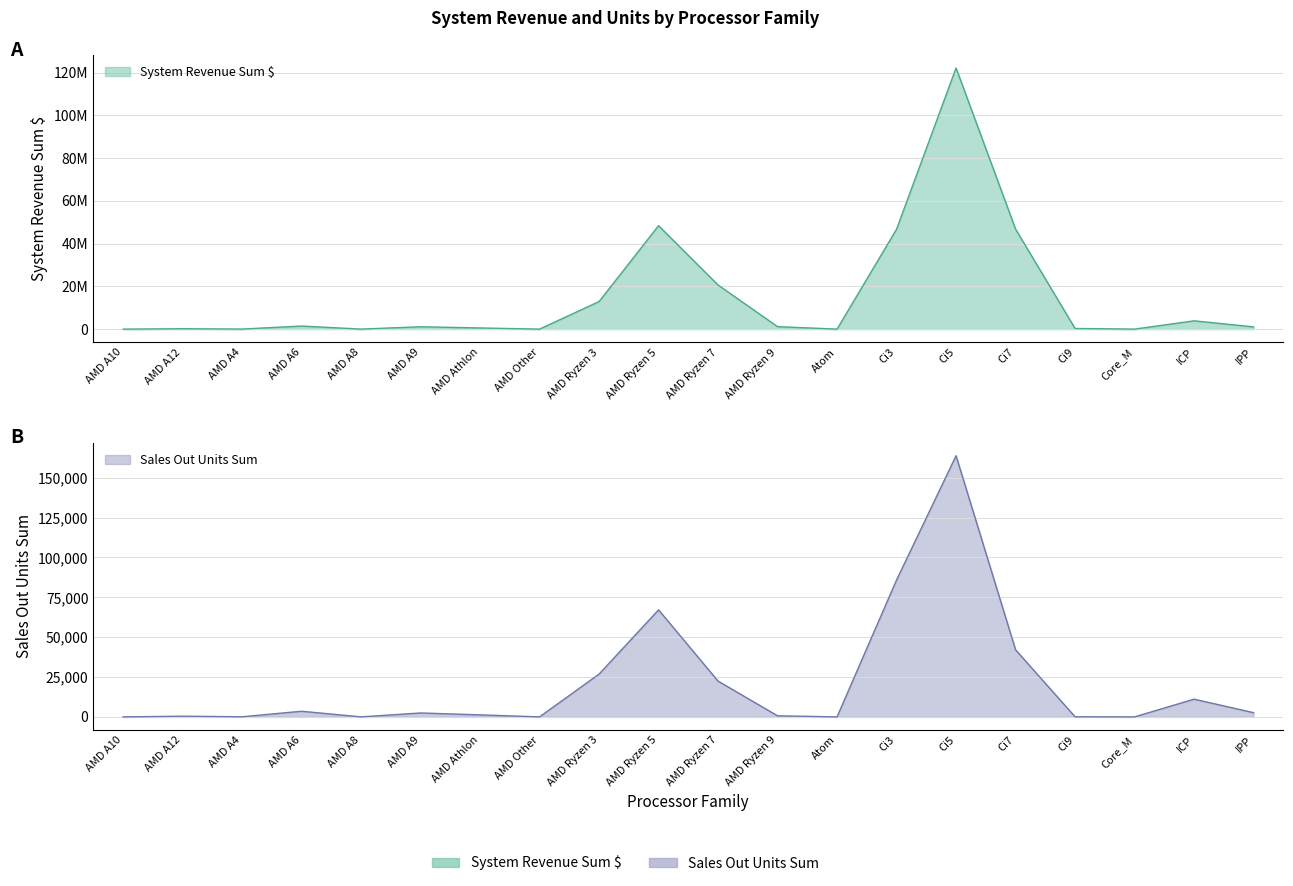

What is the value of the Sales Out Units Sum point at the 4th from the left?

3532.0